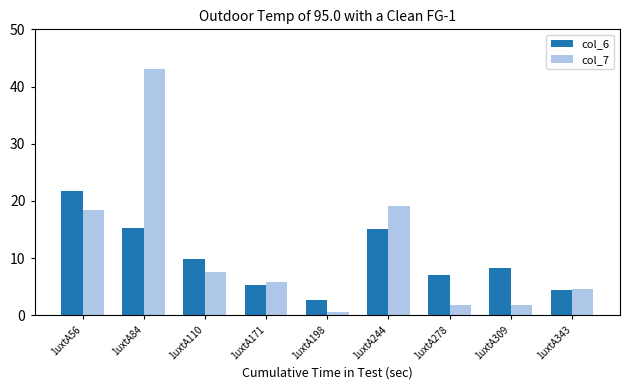

What are all the series names shown in the legend?

col_6, col_7